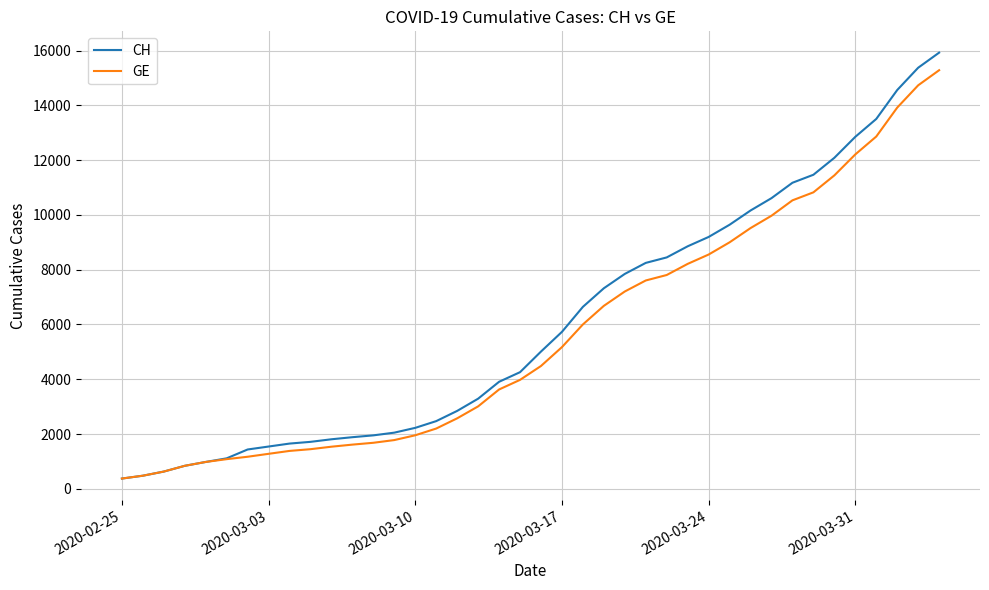

Rank the series by their maximum value, from lowest to highest.

GE, CH